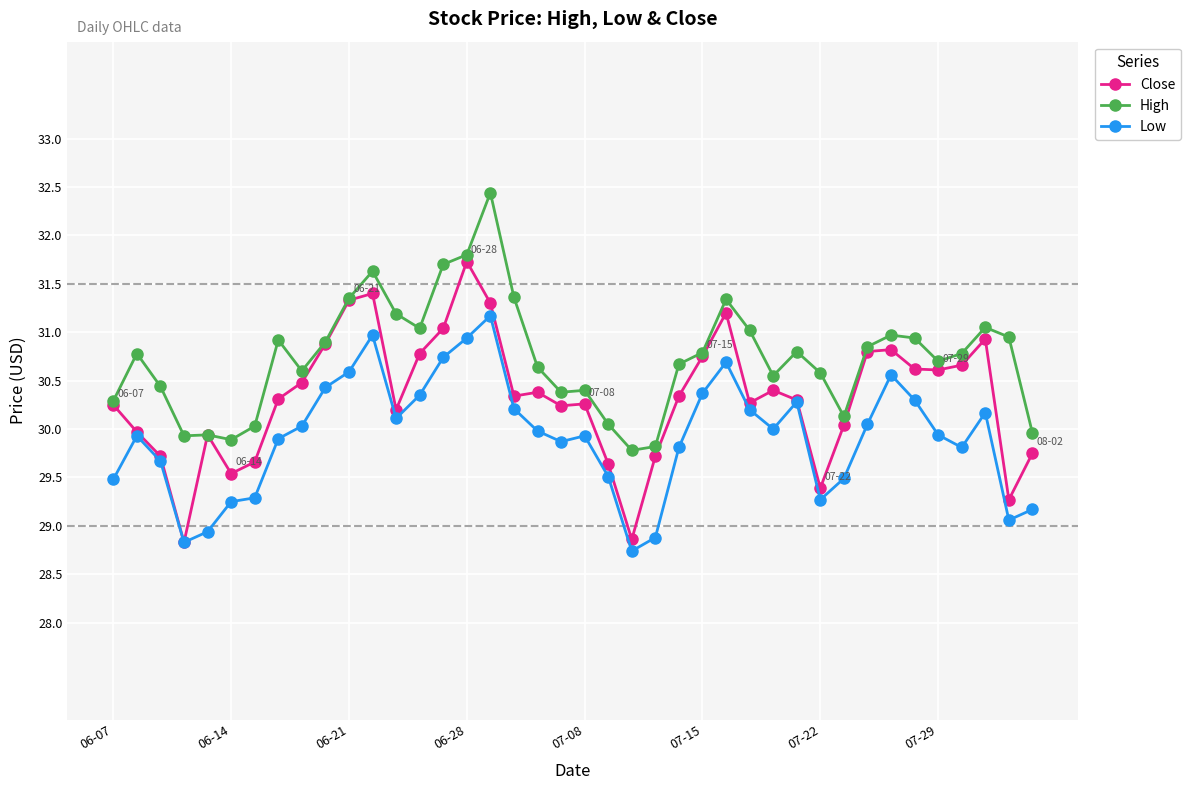

Which series has the largest total across all categories?

High